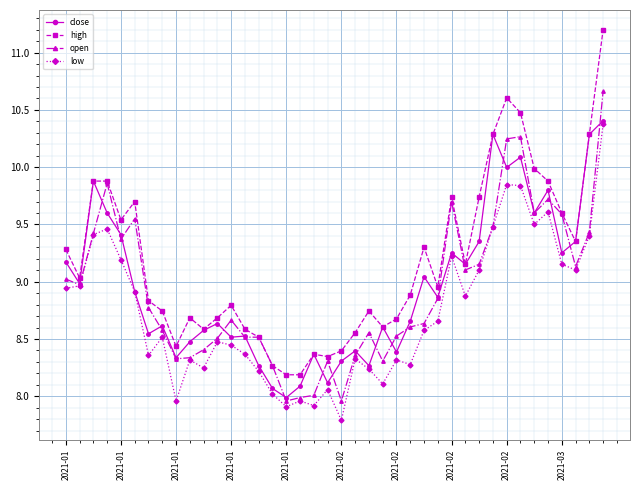

What is the maximum value shown in the chart?

11.2